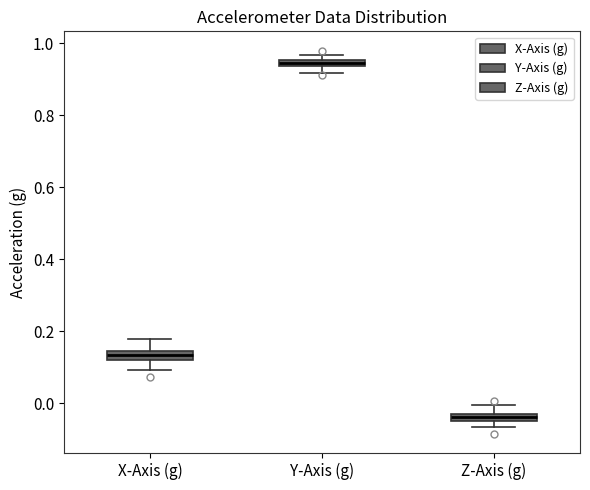

Where is the lower edge of the box for X-Axis (g) on the y-axis? The values are not printed on the chart, so give them approximately, as read against the axis.

0.12